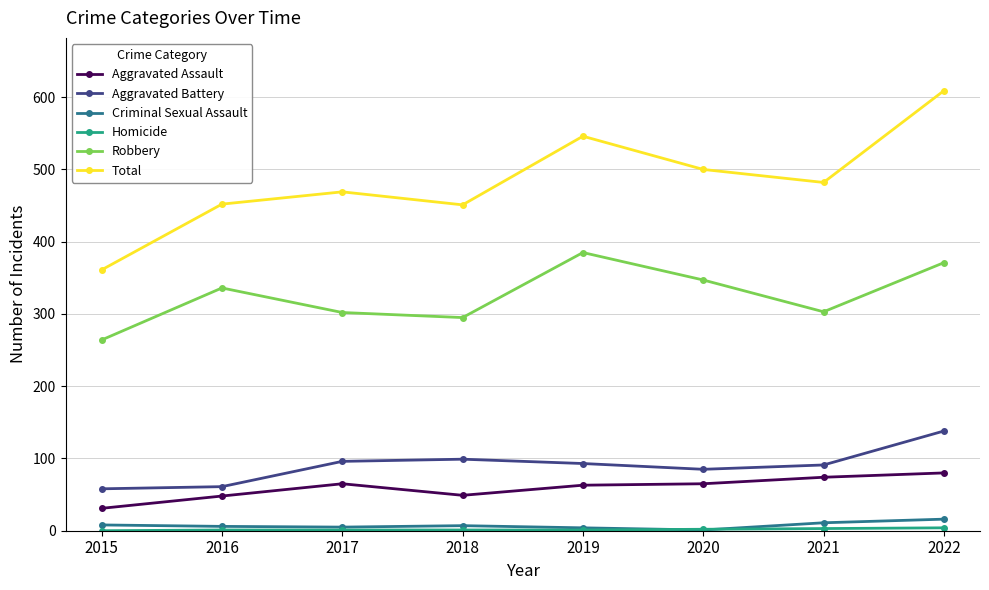

What is the average value of the Total series?

484